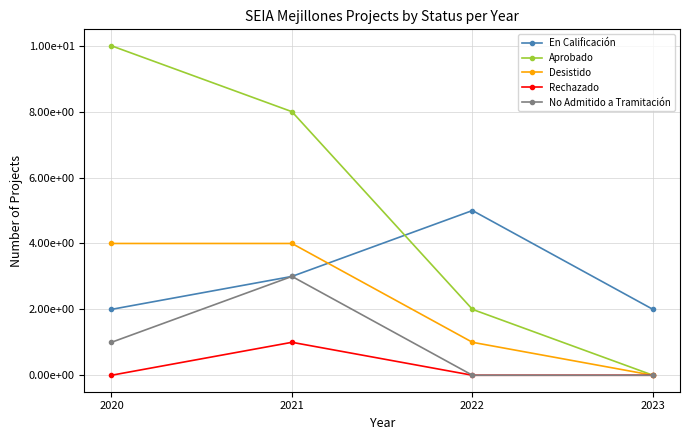

Rank the series by their maximum value, from highest to lowest.

Aprobado, En Calificación, Desistido, No Admitido a Tramitación, Rechazado